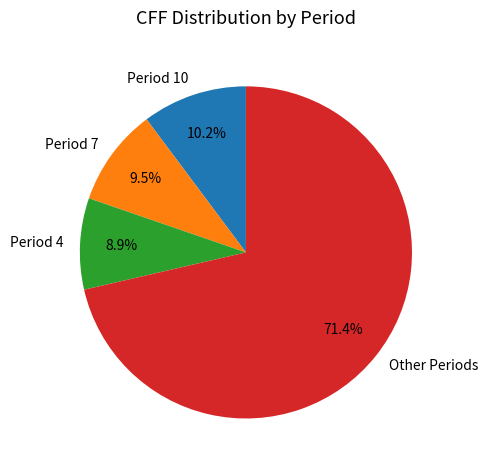

Does any single category account for the majority?

Yes